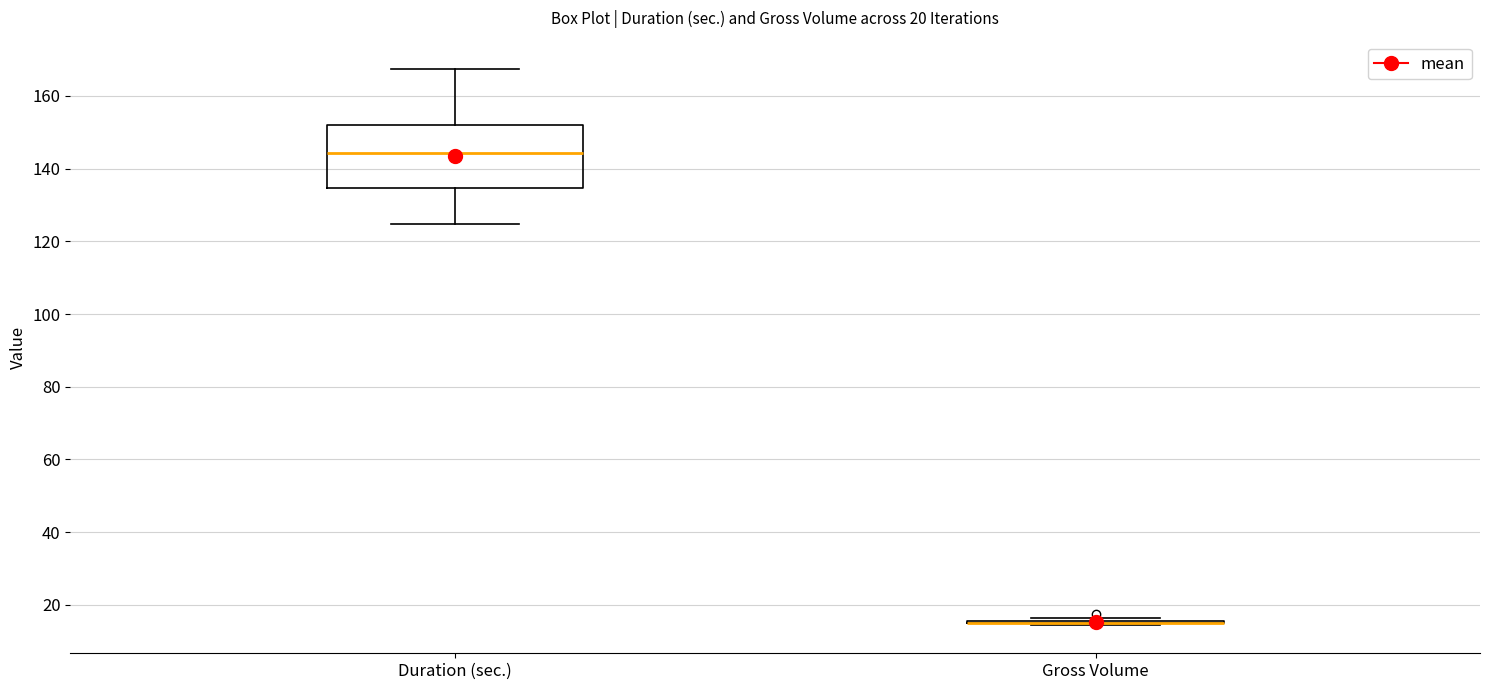

Which box is the tallest, from its lower edge to its upper edge?

Duration (sec.)